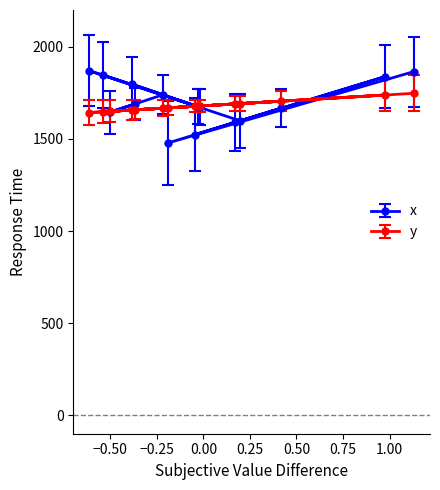

Which series has the largest range (max minus min)?

x